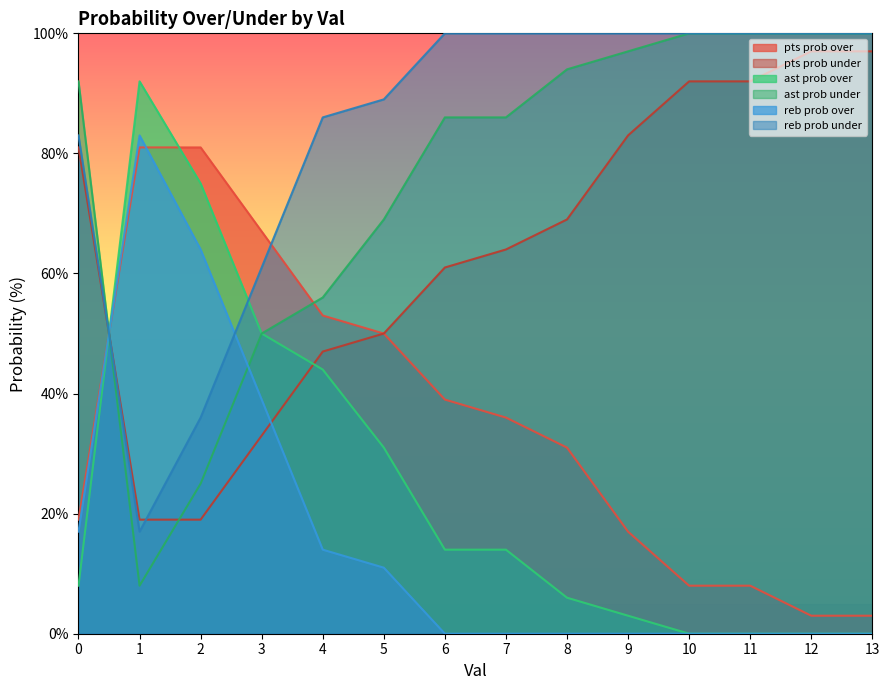

At how many categories does at least one series exceed 11?

14